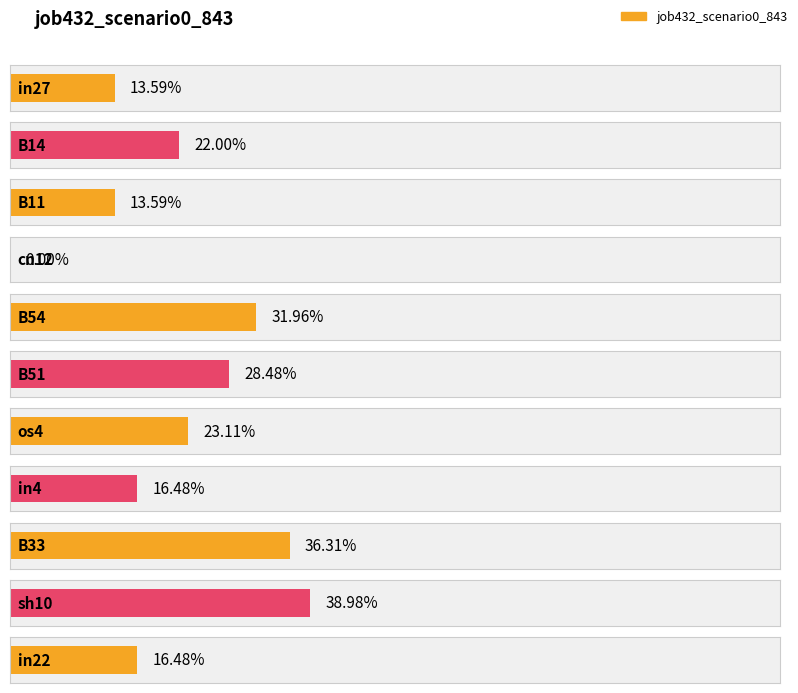

What is the sum of all values?

2.4